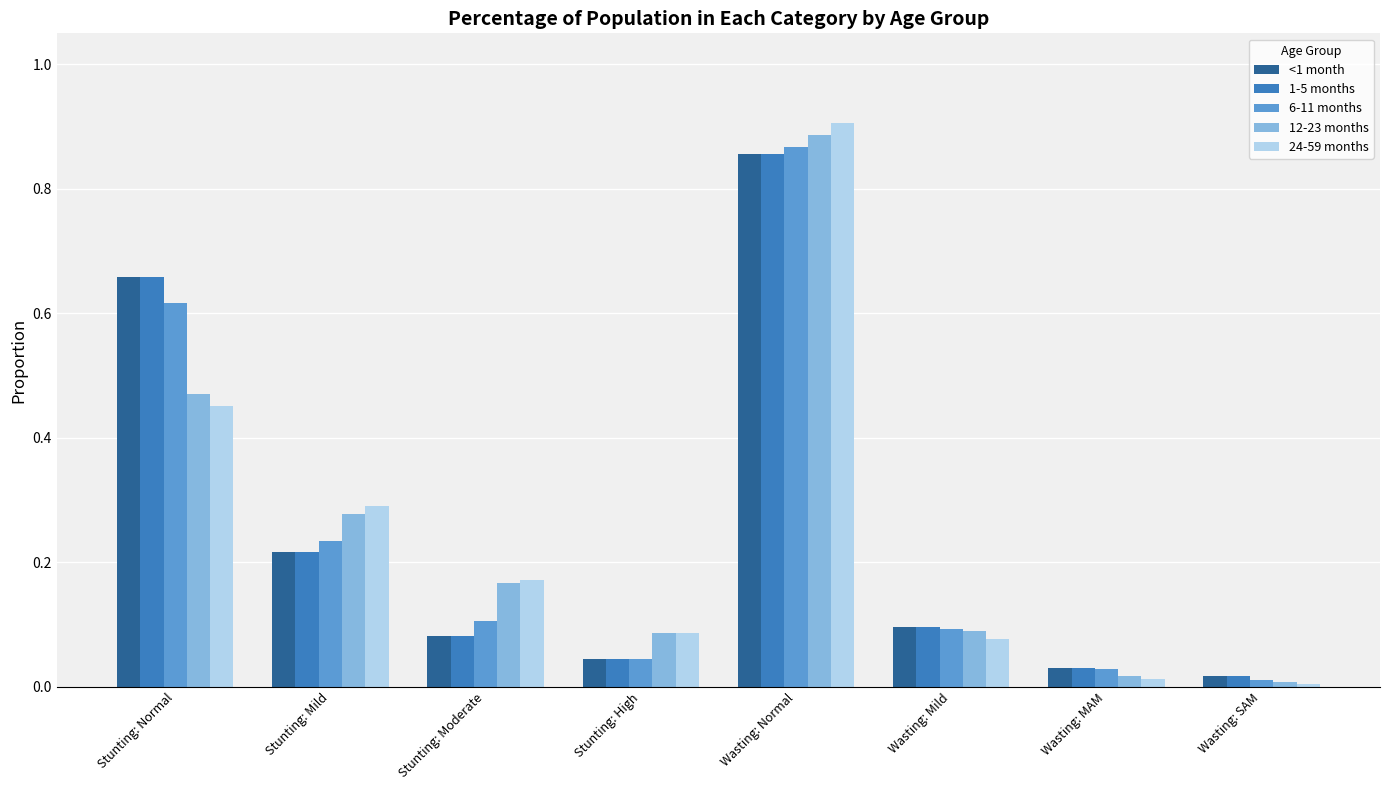

How many series are shown in this chart?

5